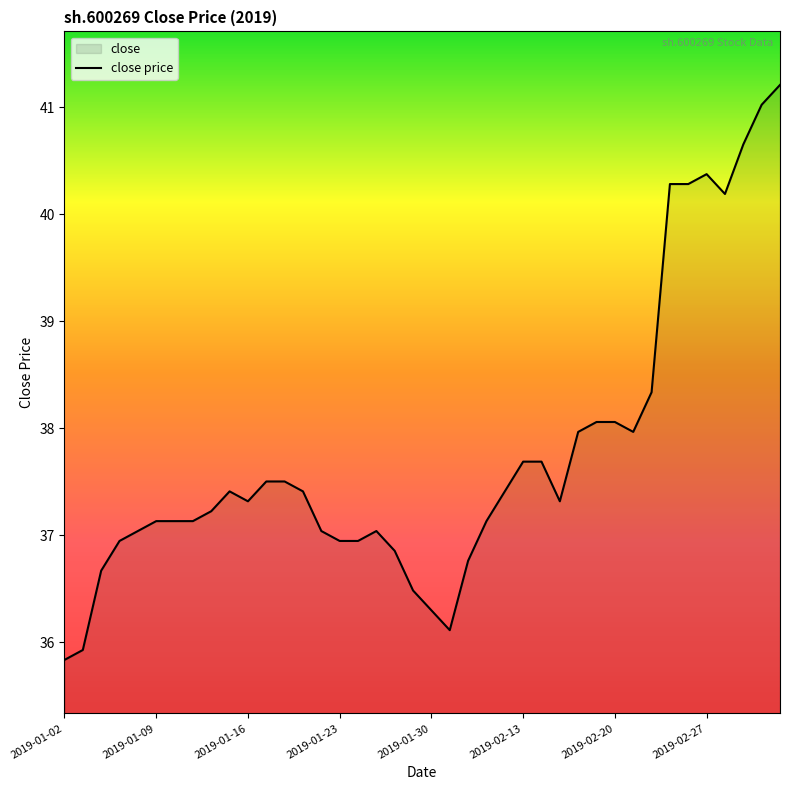

What is the change in value from 2019-01-04 to 2019-03-04?

+4.4